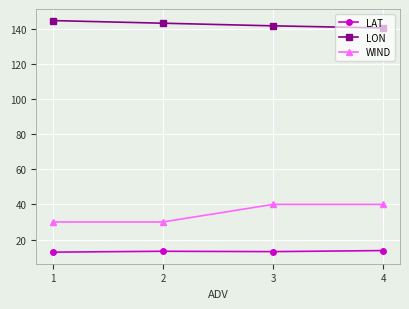

How many series are shown in this chart?

3